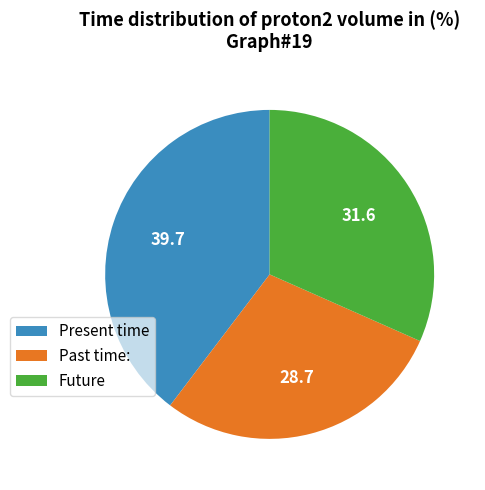

The Present time slice represents 52% of the pie. True or false?

False